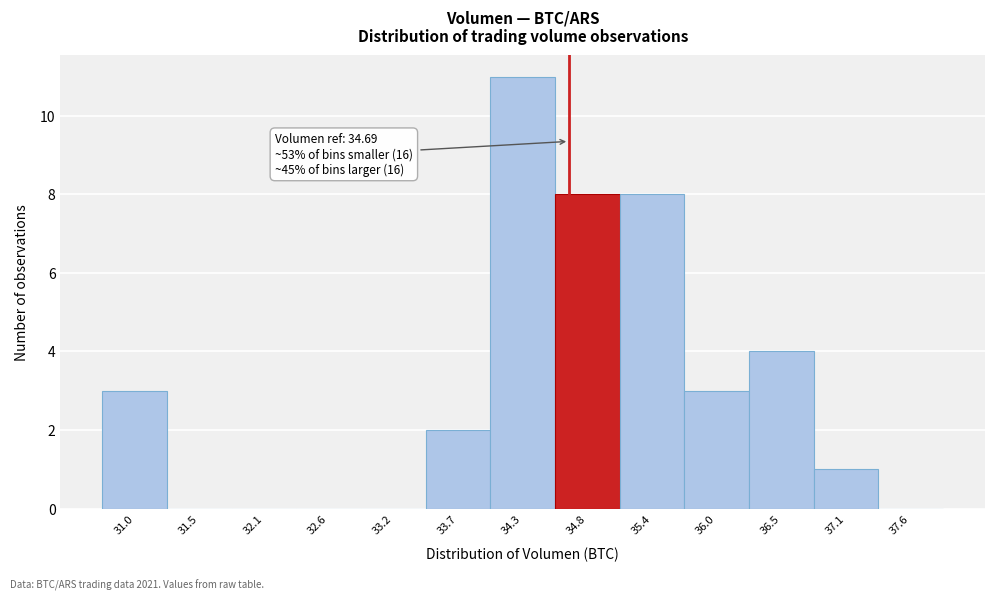

Over which range of the x-axis is the bar tallest?

34.0 to 34.6